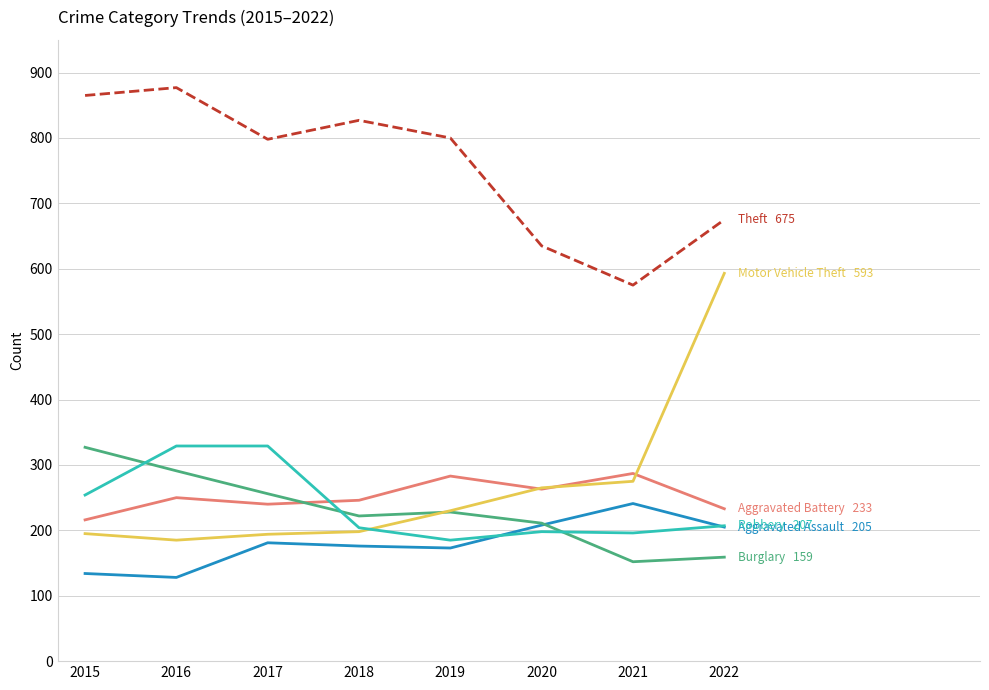

What is the maximum value shown in the chart?

877